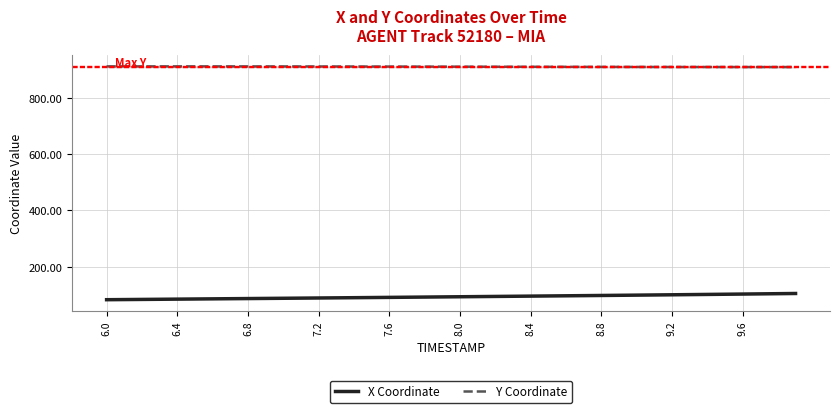

List the series in order of their peak value, highest first.

Y Coordinate, X Coordinate